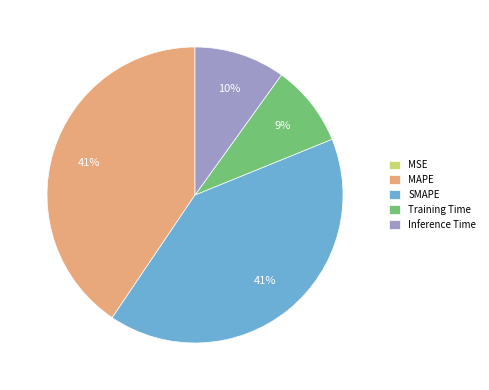

Is the sum of Inference Time and SMAPE greater than half?

Yes